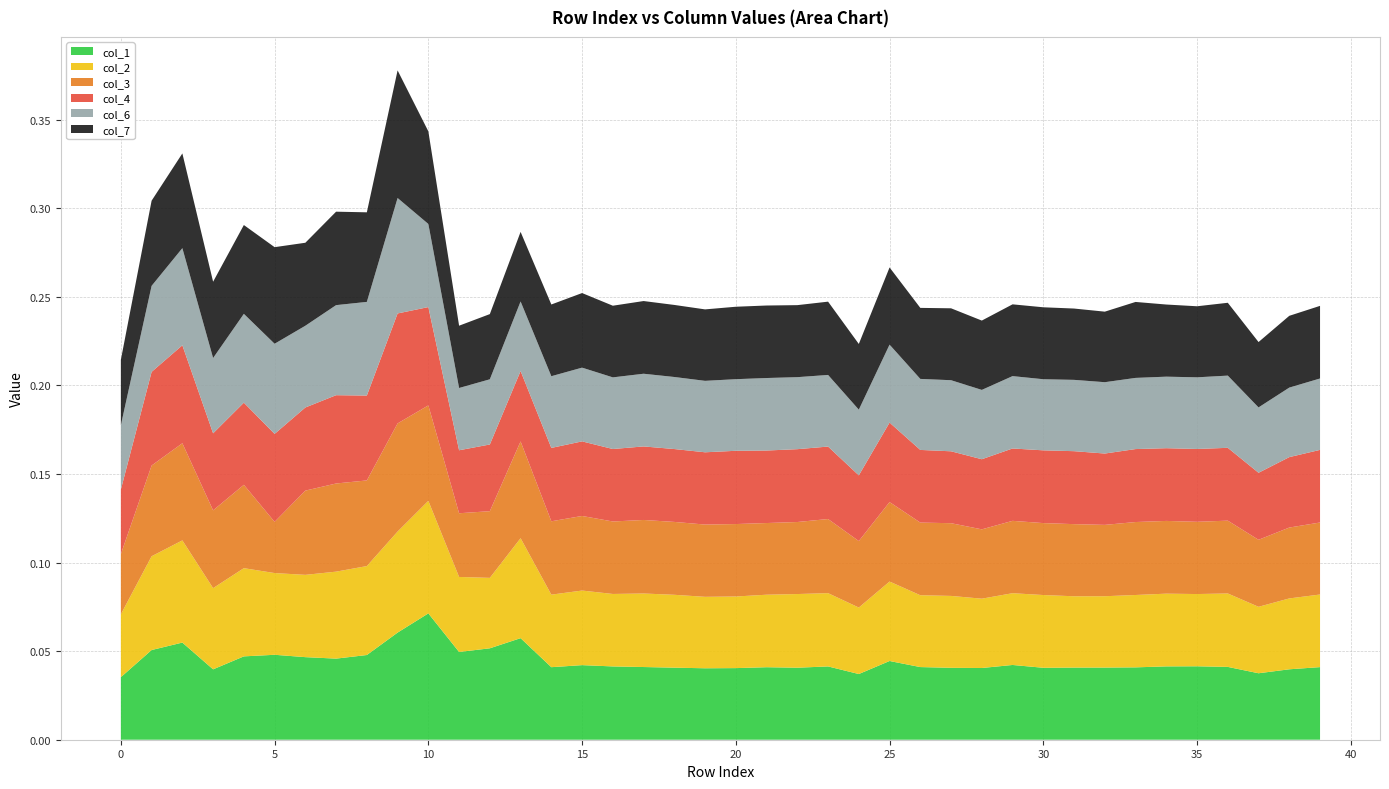

Reading right to left, transcribe all the data shown in this chart.

col_1: 0.0	0.0	0.0	0.0	0.0	0.0	0.0	0.0	0.0	0.0	0.0	0.0	0.0	0.0	0.0	0.0	0.0	0.0	0.0	0.0	0.0	0.0	0.0	0.0	0.0	0.0	0.1	0.1	0.0	0.1	0.1	0.0	0.0	0.0	0.0	0.0	0.0	0.1	0.1	0.0
col_2: 0.0	0.0	0.0	0.0	0.0	0.0	0.0	0.0	0.0	0.0	0.0	0.0	0.0	0.0	0.0	0.0	0.0	0.0	0.0	0.0	0.0	0.0	0.0	0.0	0.0	0.0	0.1	0.0	0.0	0.1	0.1	0.1	0.0	0.0	0.0	0.0	0.0	0.1	0.1	0.0
col_3: 0.0	0.0	0.0	0.0	0.0	0.0	0.0	0.0	0.0	0.0	0.0	0.0	0.0	0.0	0.0	0.0	0.0	0.0	0.0	0.0	0.0	0.0	0.0	0.0	0.0	0.0	0.1	0.0	0.0	0.1	0.1	0.0	0.0	0.0	0.0	0.0	0.0	0.1	0.1	0.0
col_4: 0.0	0.0	0.0	0.0	0.0	0.0	0.0	0.0	0.0	0.0	0.0	0.0	0.0	0.0	0.0	0.0	0.0	0.0	0.0	0.0	0.0	0.0	0.0	0.0	0.0	0.0	0.0	0.0	0.0	0.1	0.1	0.0	0.0	0.0	0.0	0.0	0.0	0.1	0.1	0.0
col_6: 0.0	0.0	0.0	0.0	0.0	0.0	0.0	0.0	0.0	0.0	0.0	0.0	0.0	0.0	0.0	0.0	0.0	0.0	0.0	0.0	0.0	0.0	0.0	0.0	0.0	0.0	0.0	0.0	0.0	0.0	0.1	0.1	0.1	0.0	0.1	0.1	0.0	0.1	0.0	0.0
col_7: 0.0	0.0	0.0	0.0	0.0	0.0	0.0	0.0	0.0	0.0	0.0	0.0	0.0	0.0	0.0	0.0	0.0	0.0	0.0	0.0	0.0	0.0	0.0	0.0	0.0	0.0	0.0	0.0	0.0	0.1	0.1	0.1	0.1	0.0	0.1	0.1	0.0	0.1	0.0	0.0